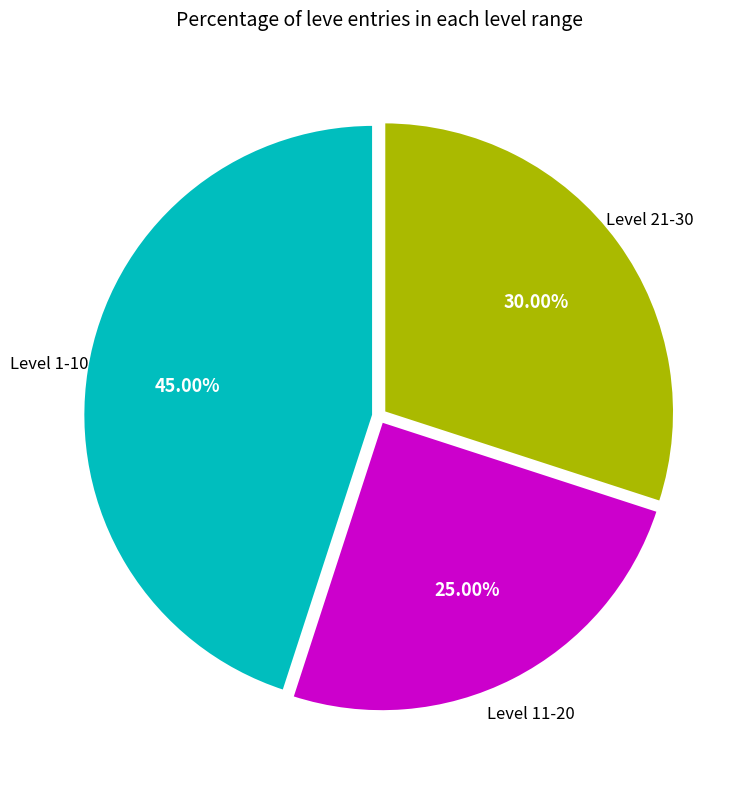

Rank the categories by value from lowest to highest.

Level 11-20, Level 21-30, Level 1-10